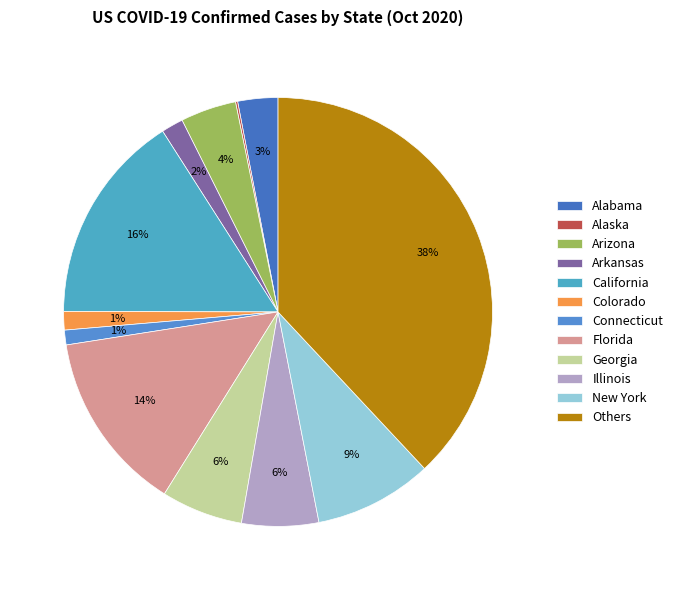

Is there a majority slice in this chart?

No